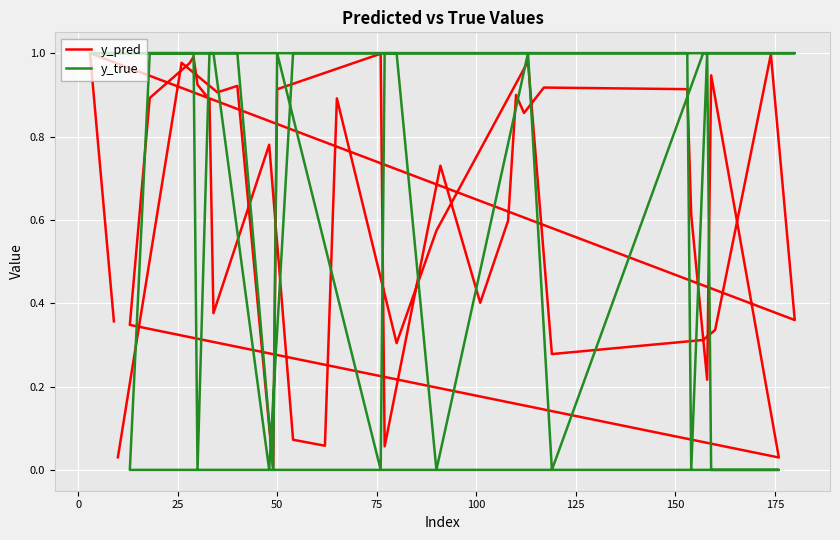

At which label does y_true reach its minimum?

75